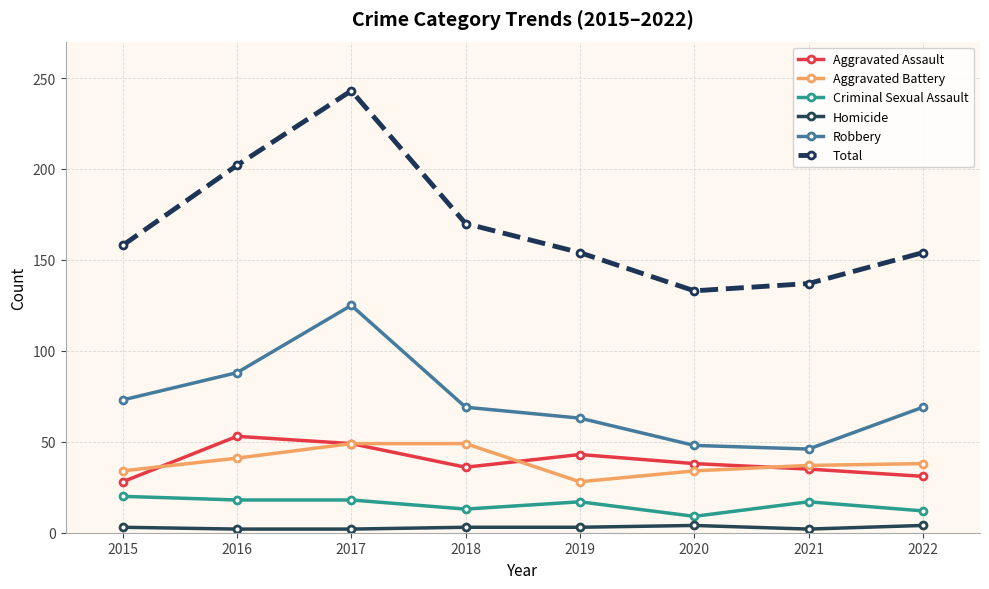

True or false: Homicide and Total intersect in this chart.

False